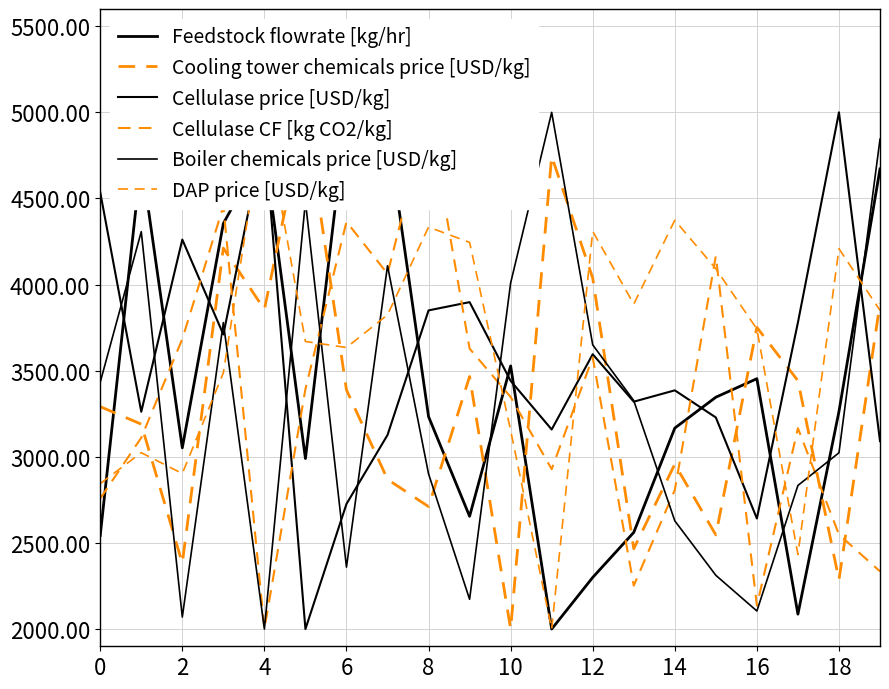

What is the sum of all Cellulase CF [kg CO2/kg] values?

65720.5